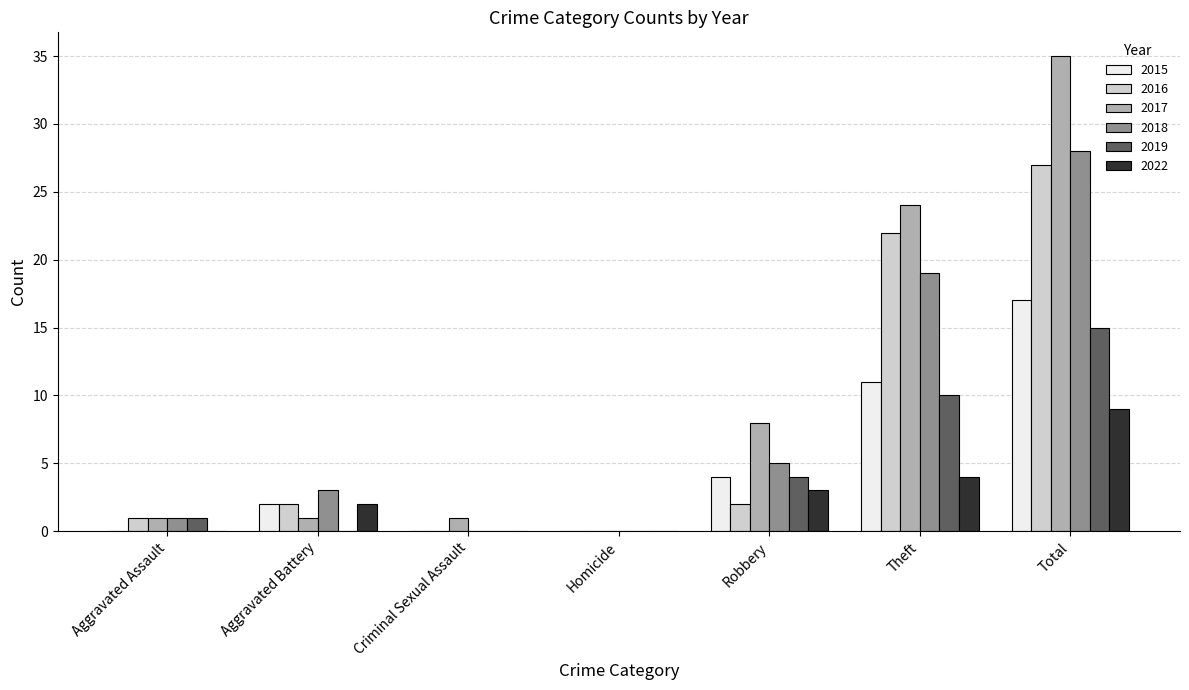

Count the number of categories in the chart.

7